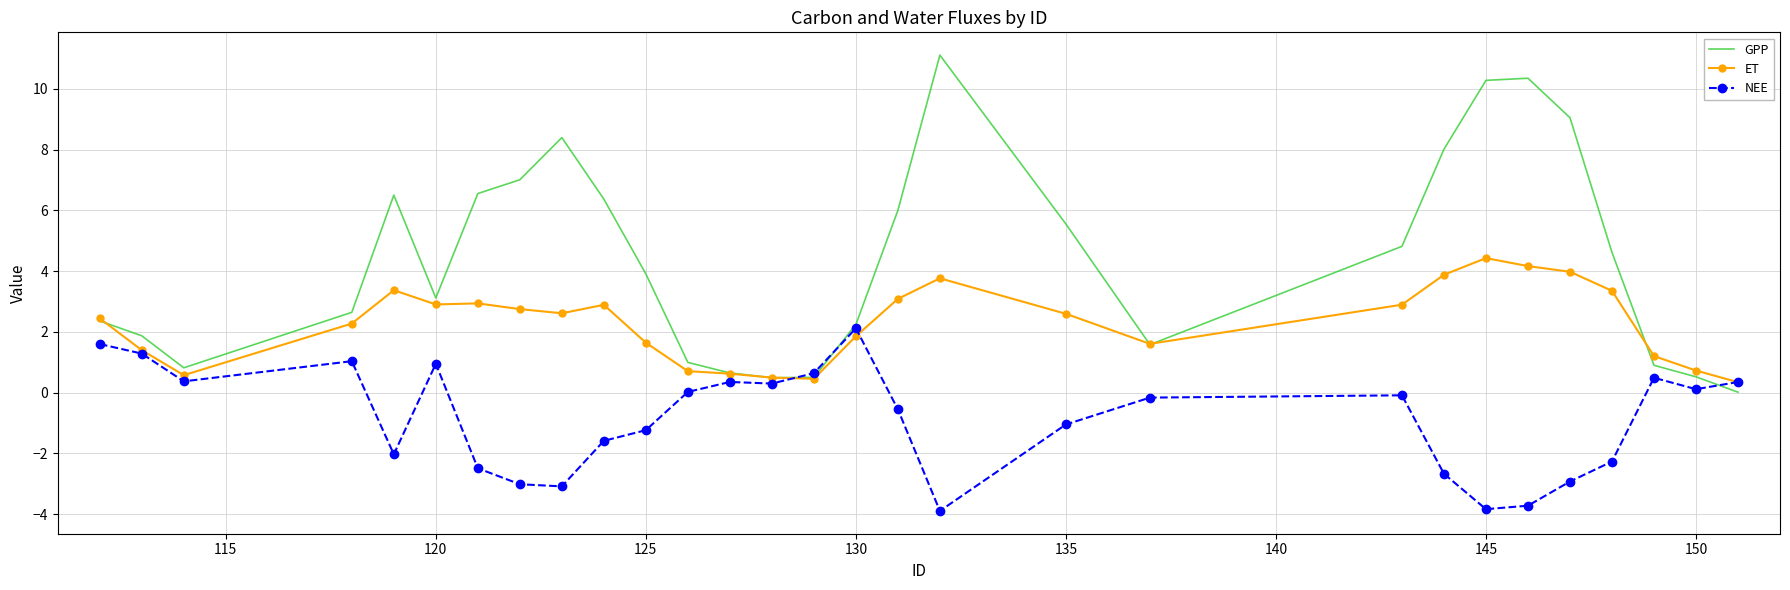

Which series has the largest range (max minus min)?

GPP